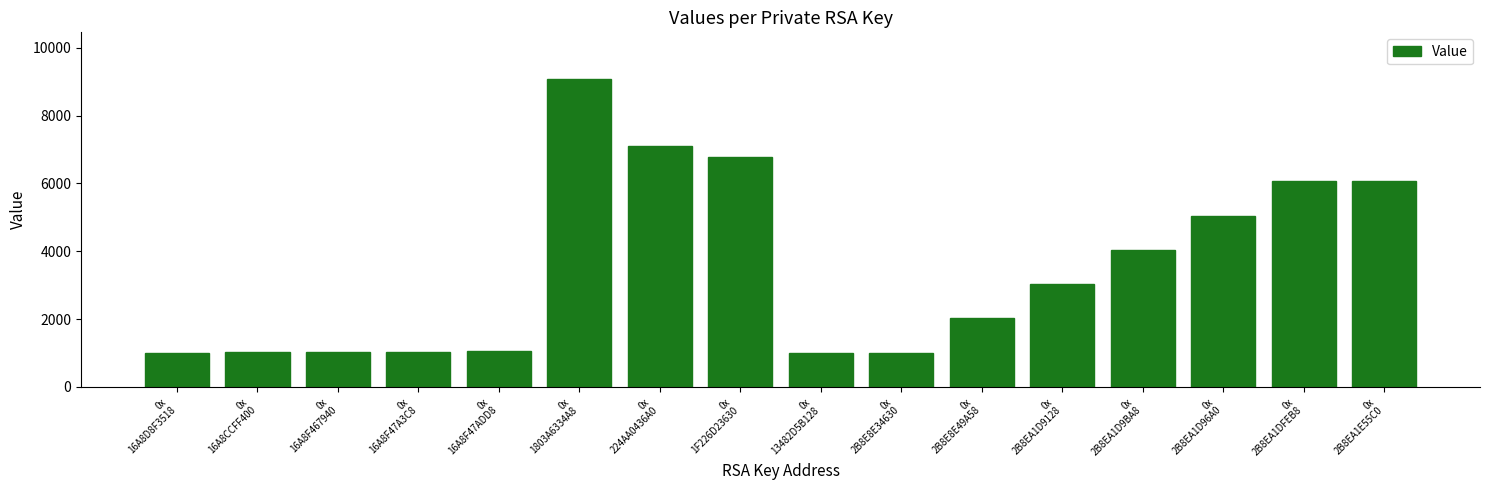

What is the change in value from 0x
16A8CCFF400 to 0x
2B8EA1D9BA8?

+3020